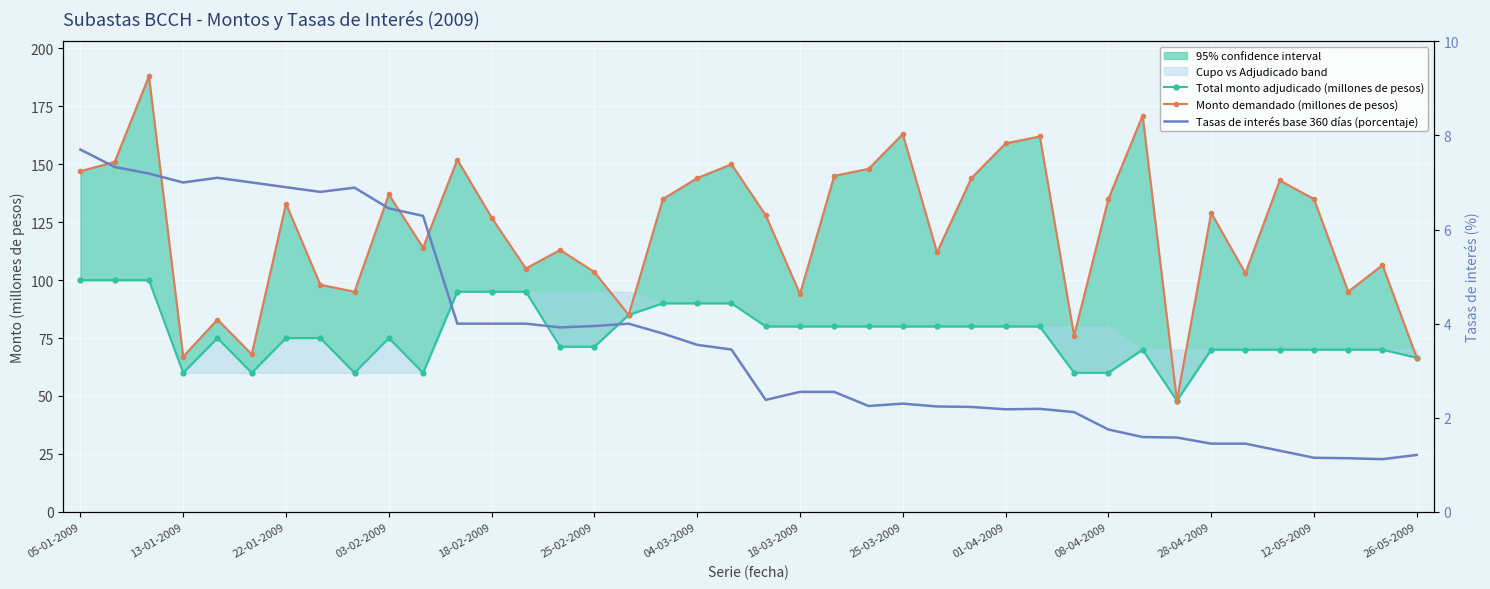

What is the average value of the Monto demandado (millones de pesos) series?

121.5